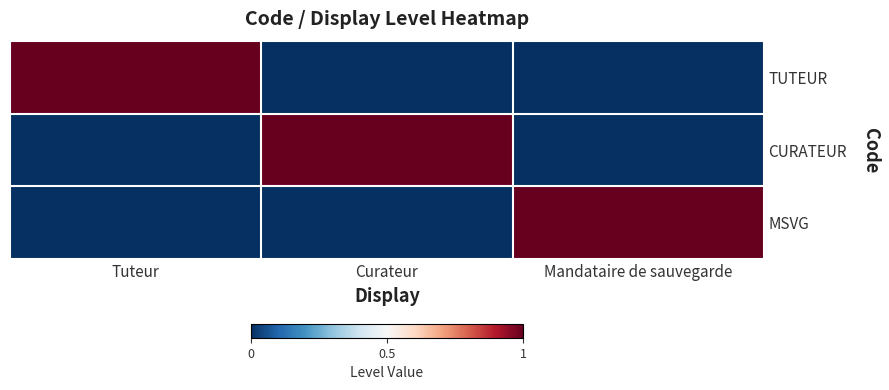

Which series has the largest range (max minus min)?

TUTEUR